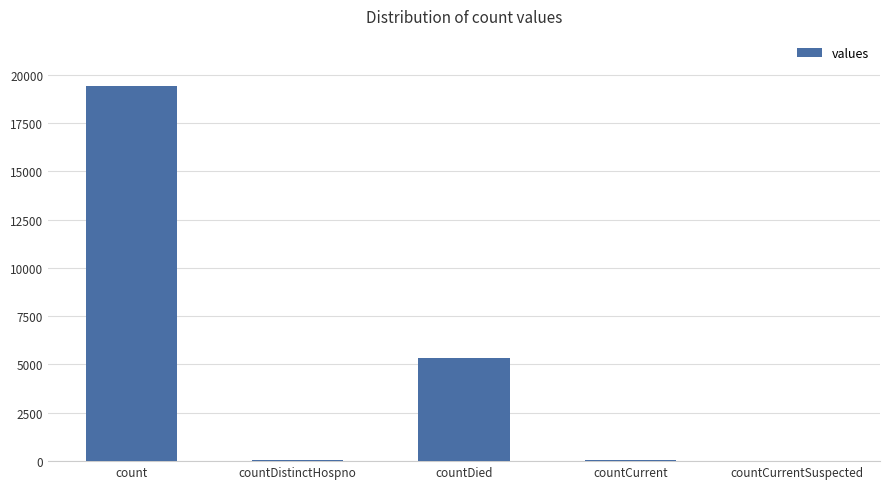

Which has a higher value, count or countCurrentSuspected?

count